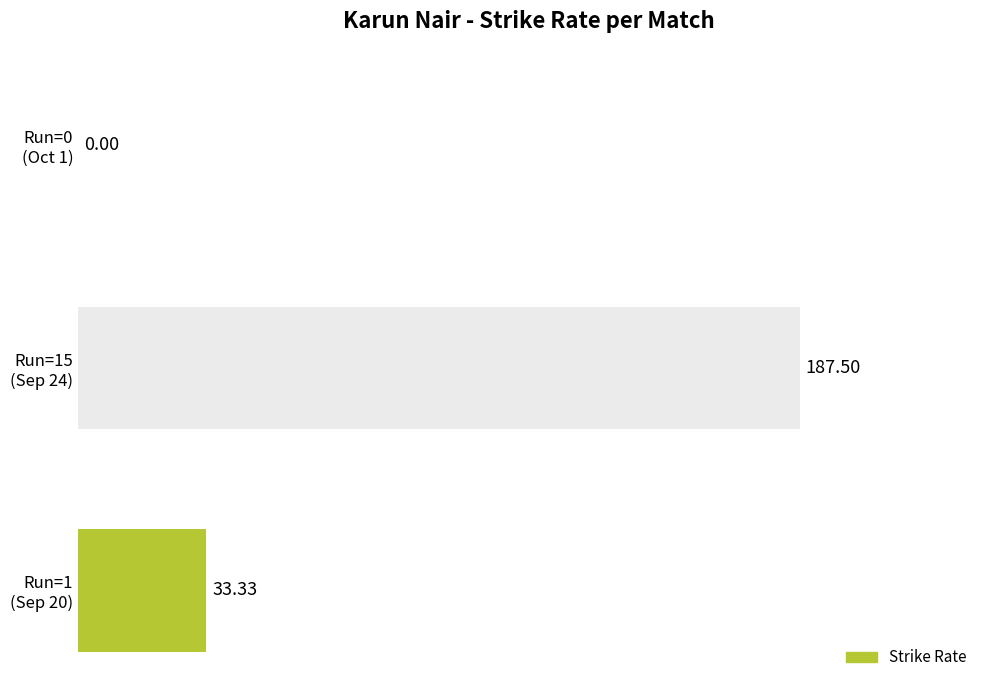

What is the sum of all values?

220.8